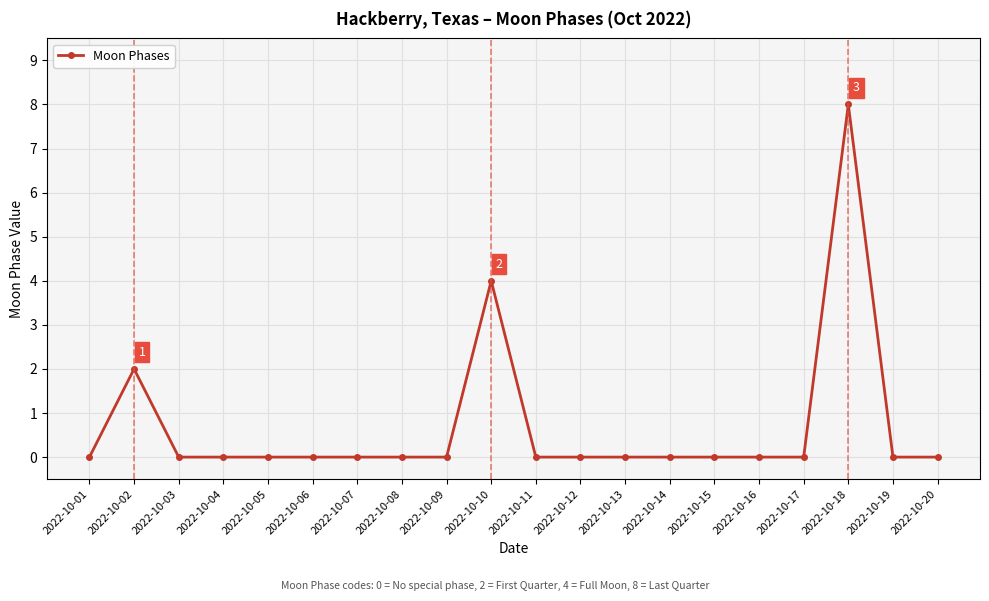

What is the greatest value displayed?

8